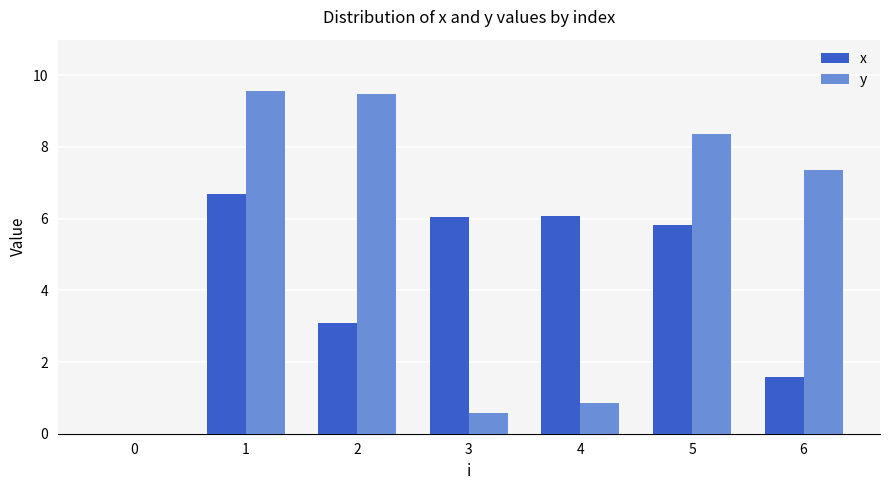

What is the greatest value displayed?

9.6